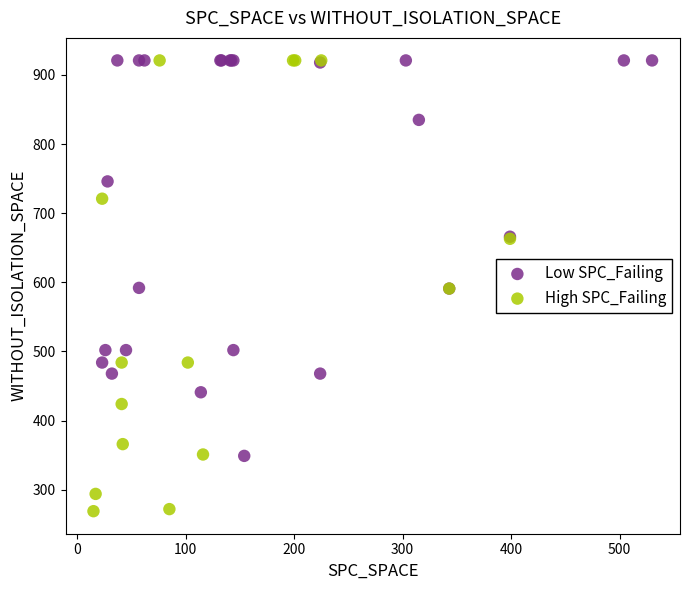

Which series contains the lowest Y value?

High SPC_Failing